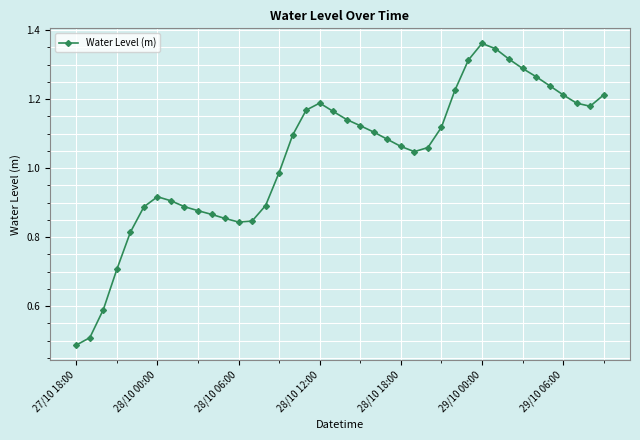

How many interior local peaks (higher than both neighbors) does the data have?

3